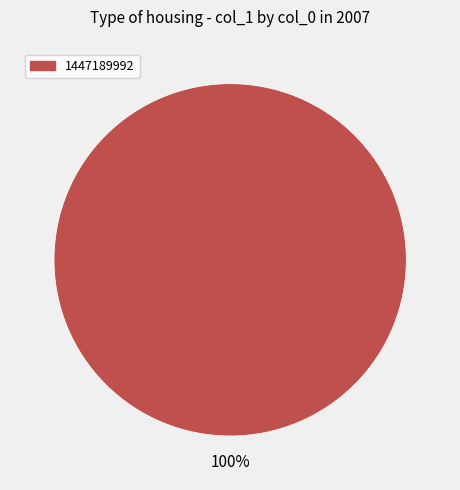

Is there any slice that represents more than half of the pie?

Yes